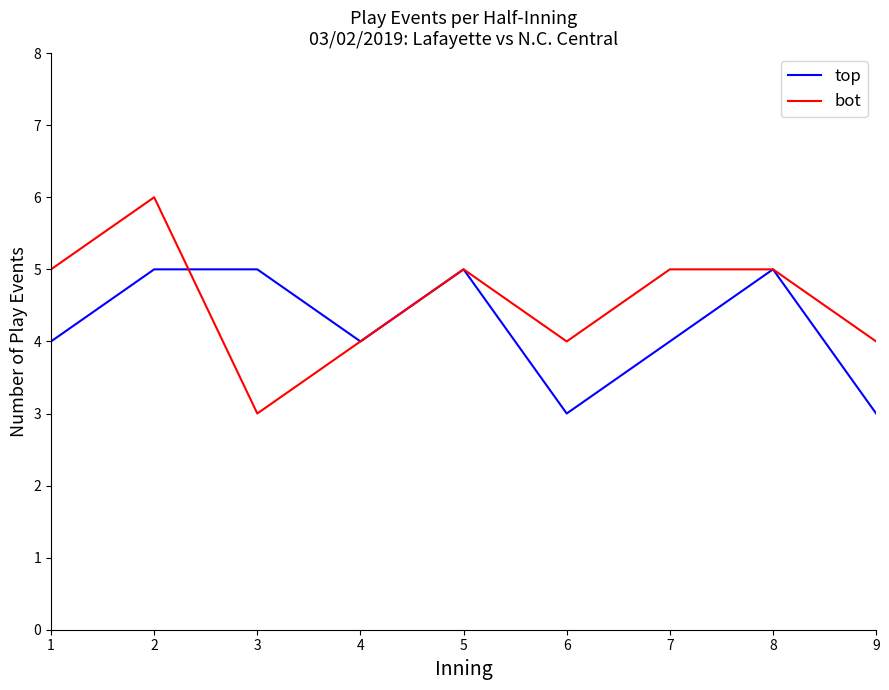

Where do bot and top first cross each other?

2 and 3